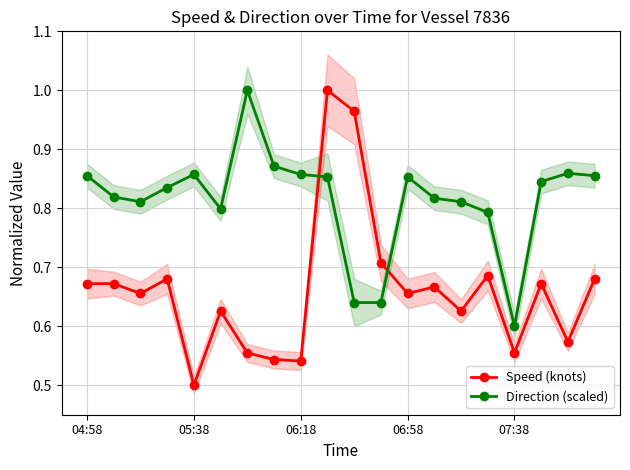

True or false: Speed (knots) and Direction (scaled) cross at least once.

True